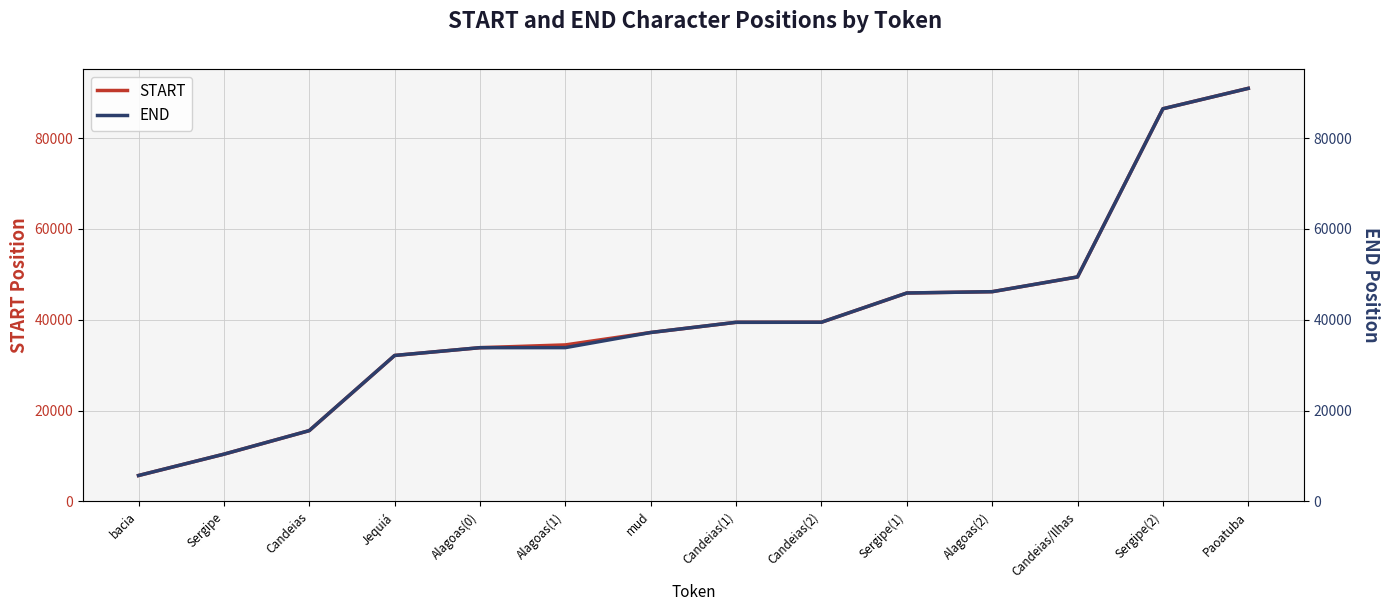

Which label corresponds to the smallest value in the chart?

bacia